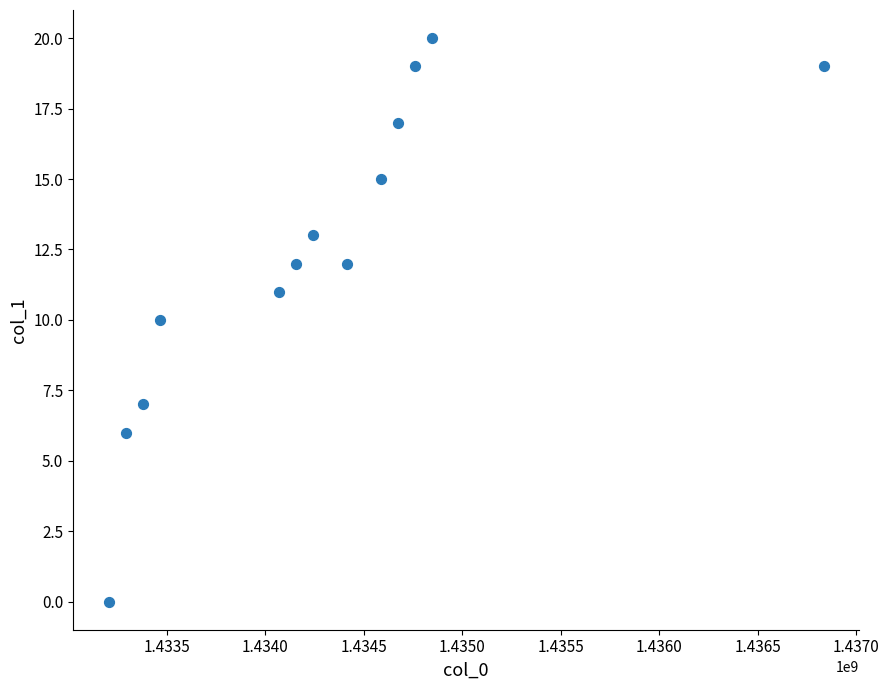

What is the range of Y values (max minus min)?

20